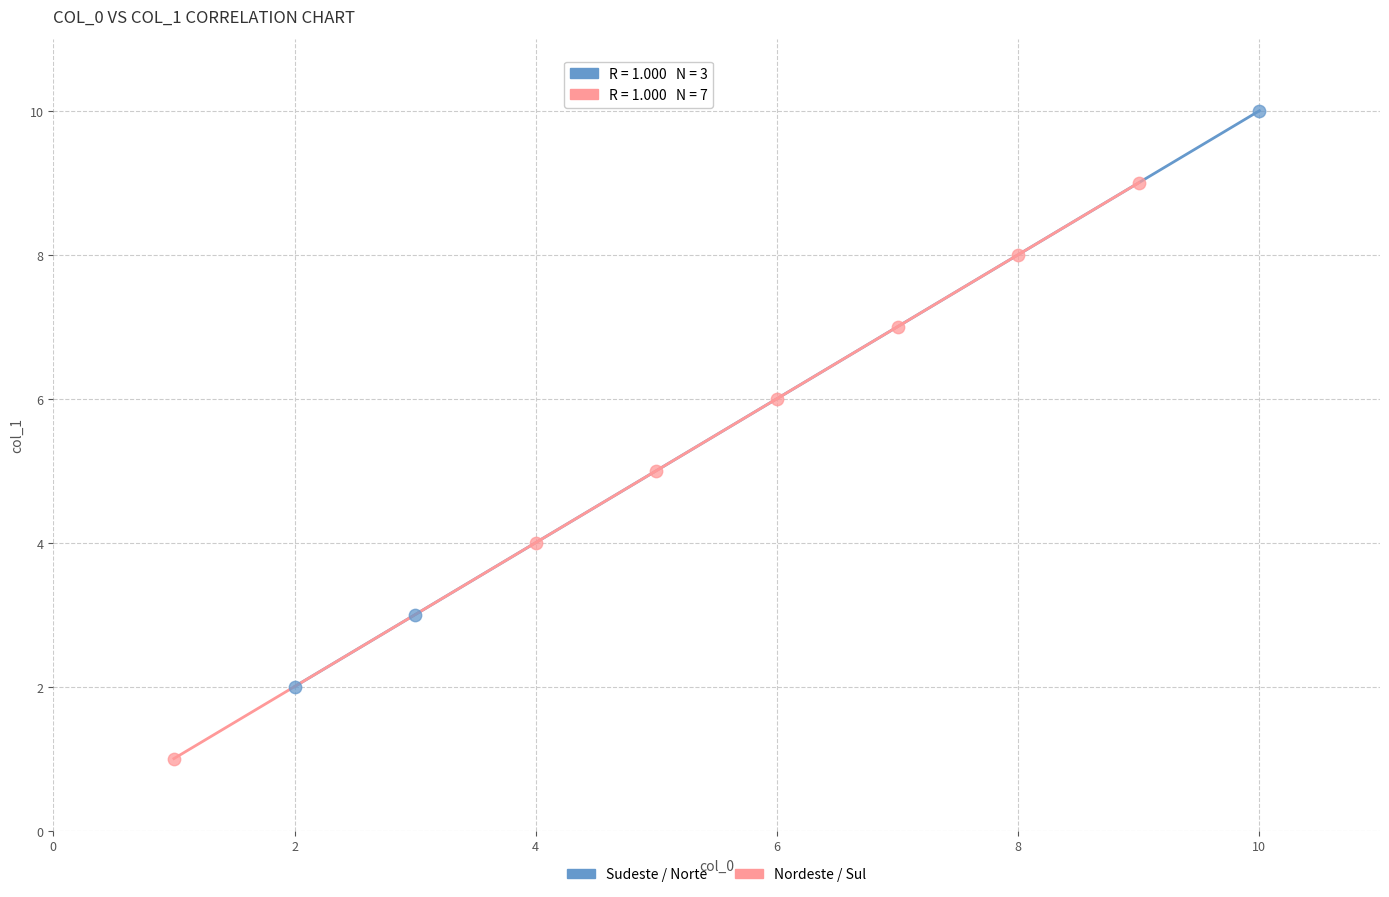

Which series contains the highest Y value?

Sudeste / Norte